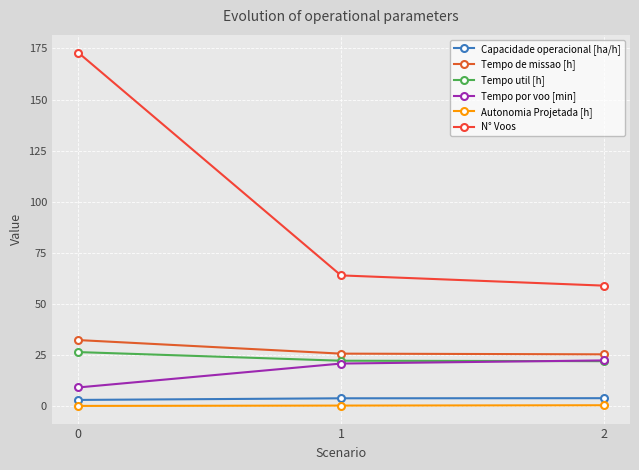

What is the difference between the highest and lowest values at 0?

172.8